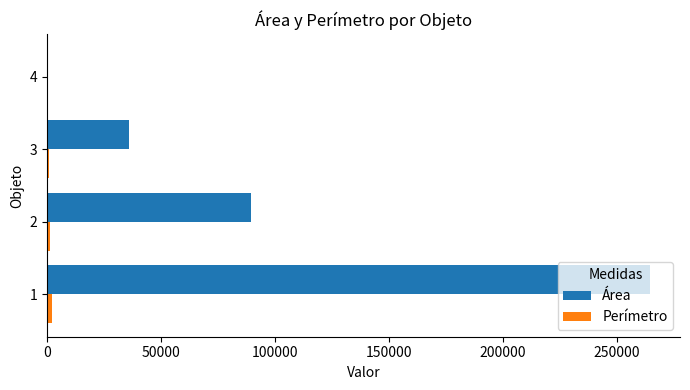

What is the greatest value displayed?

264420.5